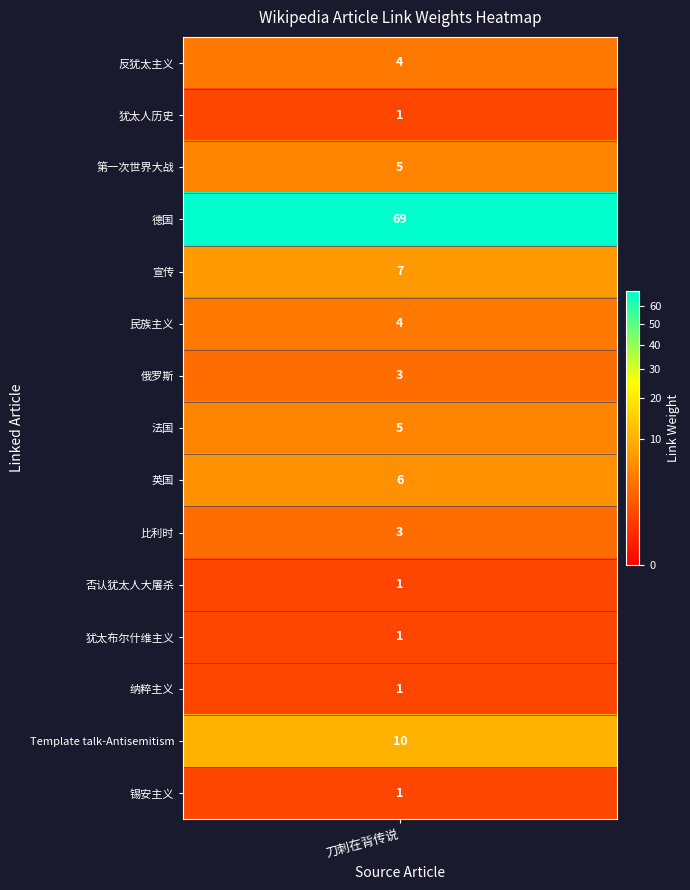

True or false: 俄罗斯 has a value of -2 at 7.

False